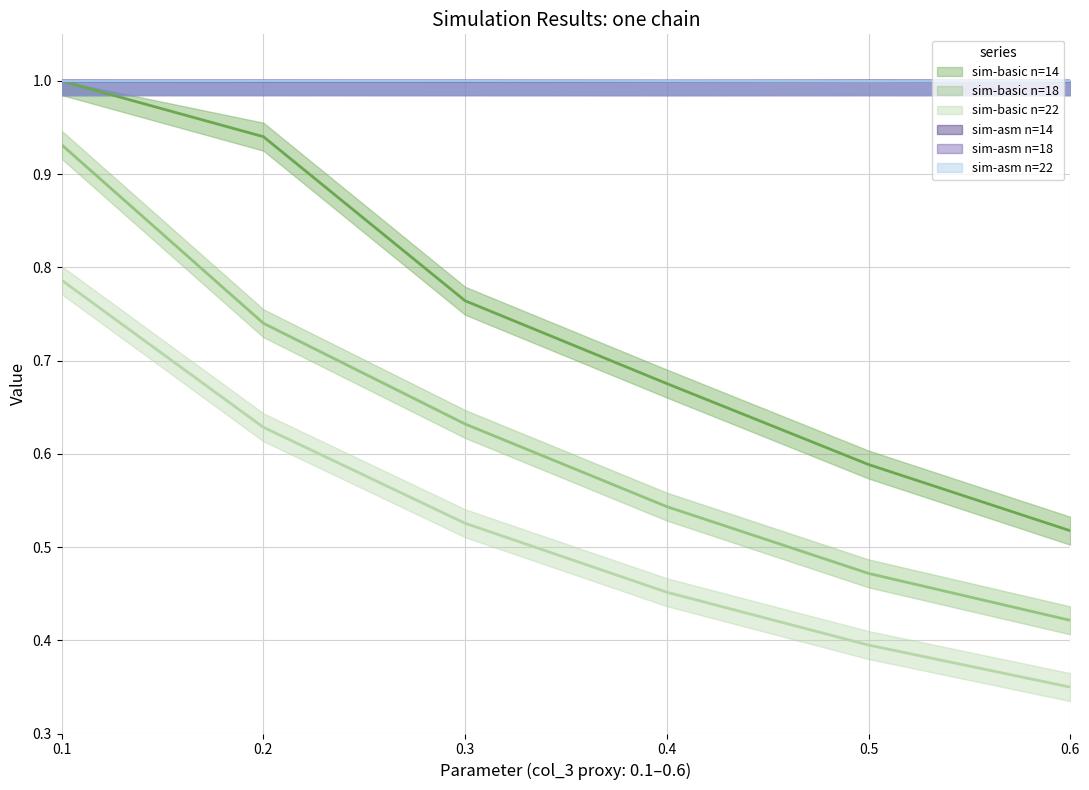

The sim-basic n=18 series shows 0.5 at 0.4. True or false?

True